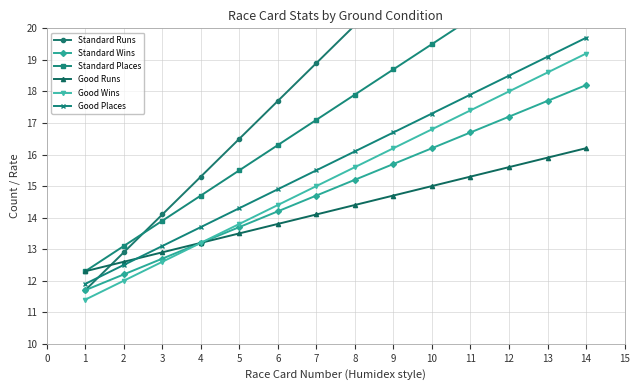

Count the number of data series in this chart.

6